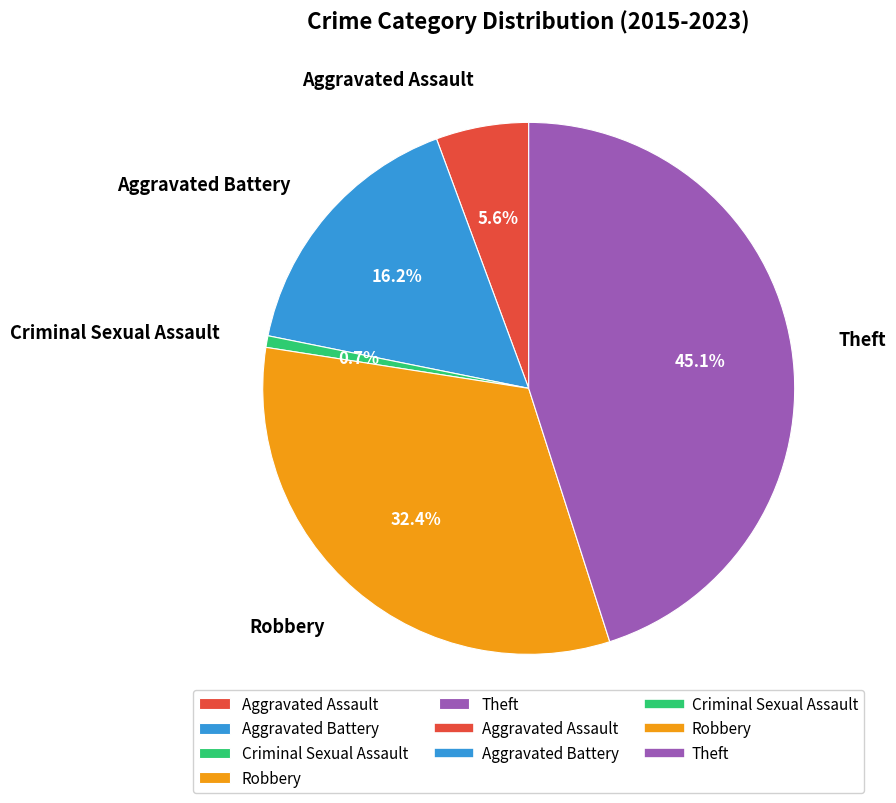

What percentage is NOT represented by Criminal Sexual Assault?

99.3%